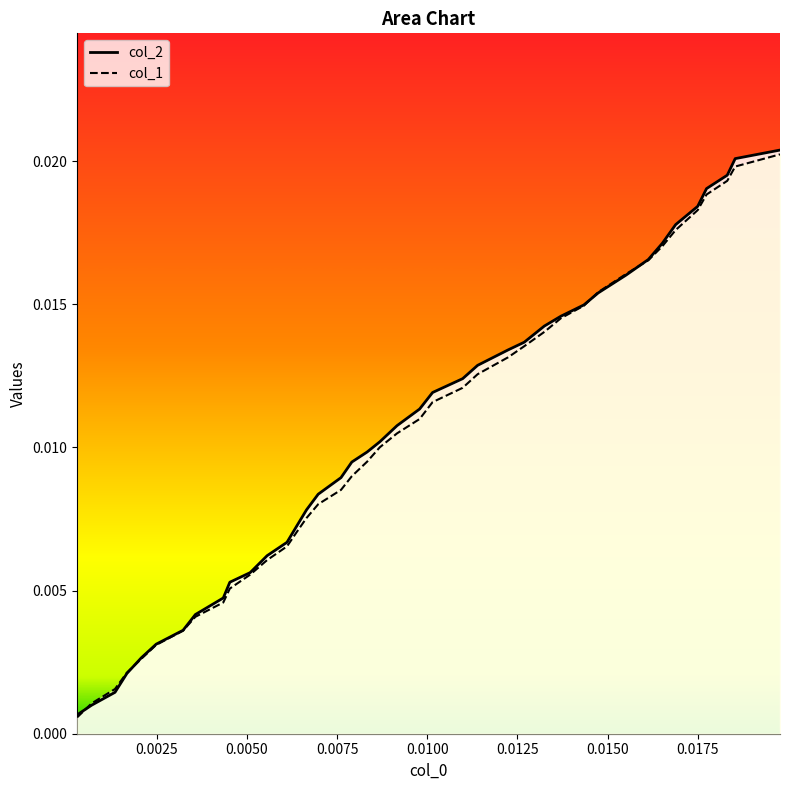

True or false: col_2 and col_1 cross at least once.

True